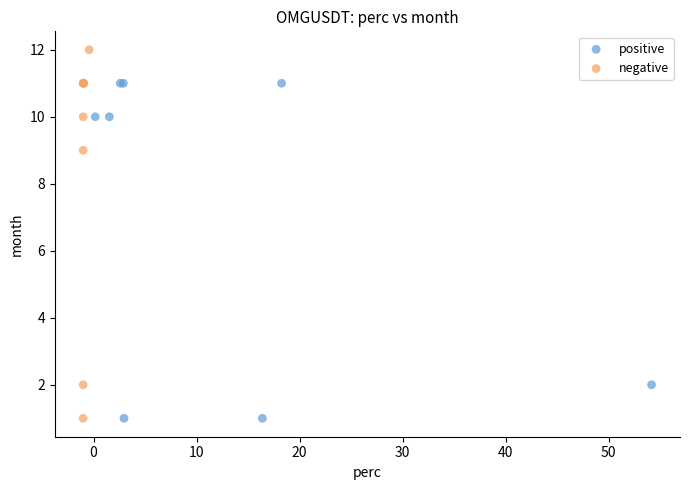

Which series has the widest spread of Y values?

negative